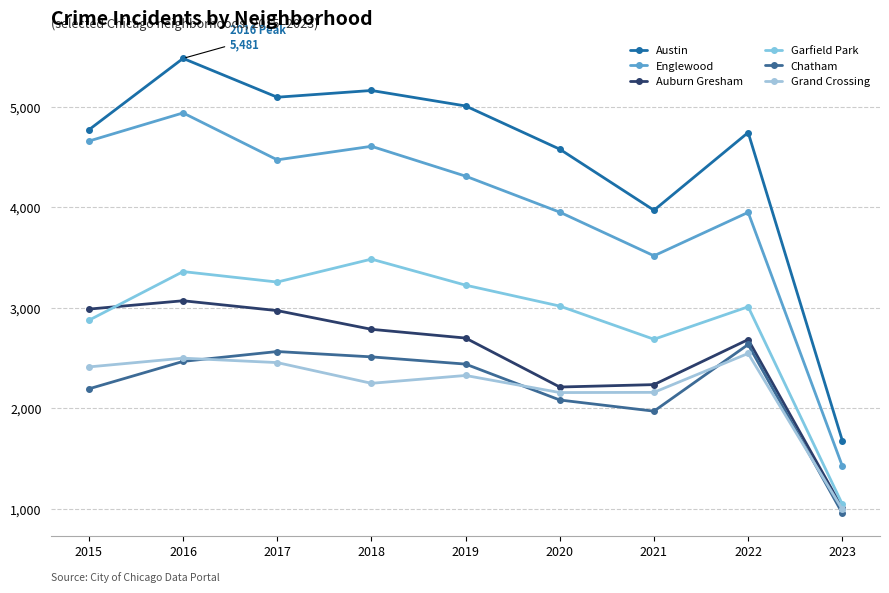

What is the average value of the Austin series?

4499